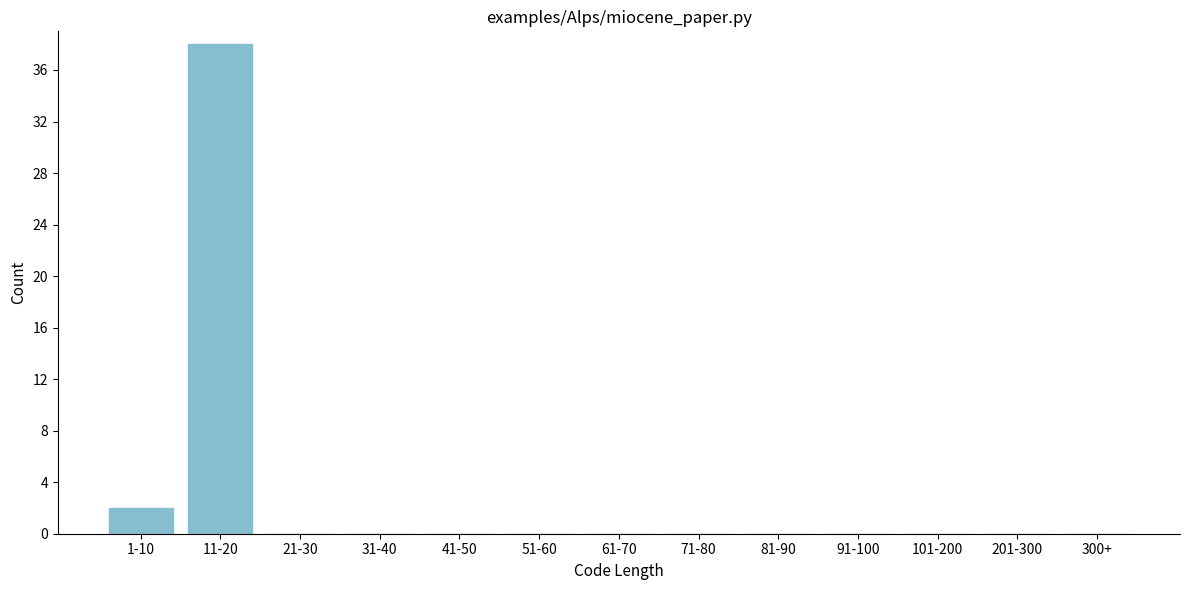

Reading left to right, extract all data points from this chart.

1-10=2	11-20=38	21-30=0	31-40=0	41-50=0	51-60=0	61-70=0	71-80=0	81-90=0	91-100=0	101-200=0	201-300=0	300+=0